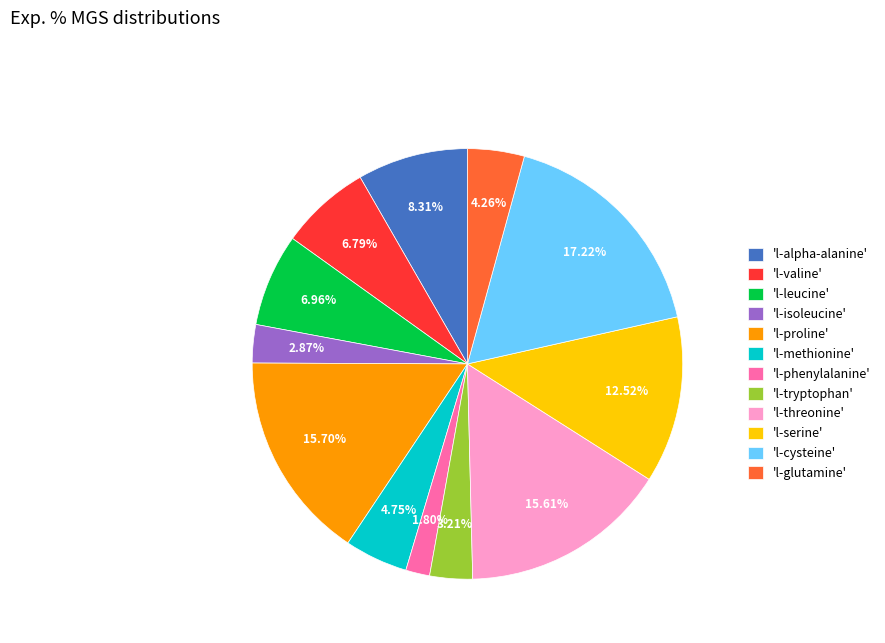

Between 'l-valine' and 'l-isoleucine', which is larger?

'l-valine'